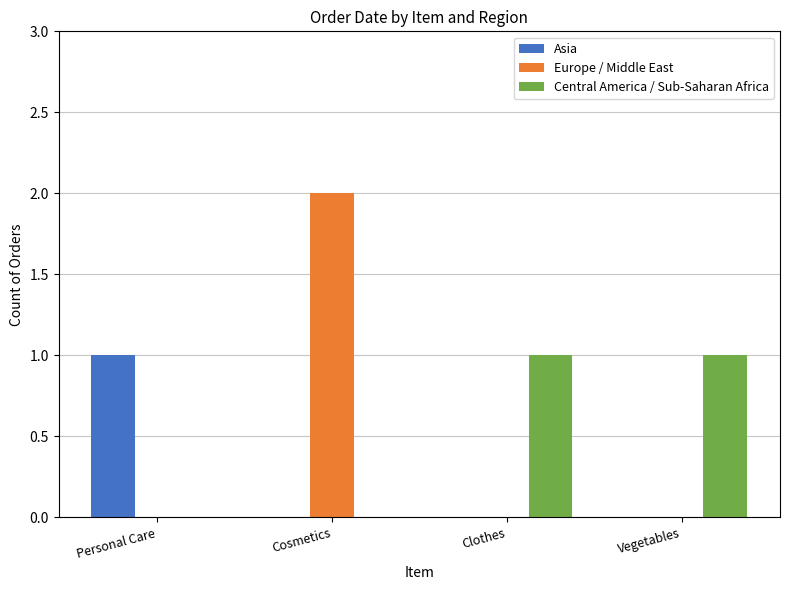

How many Europe / Middle East values are between 0 and 2?

4